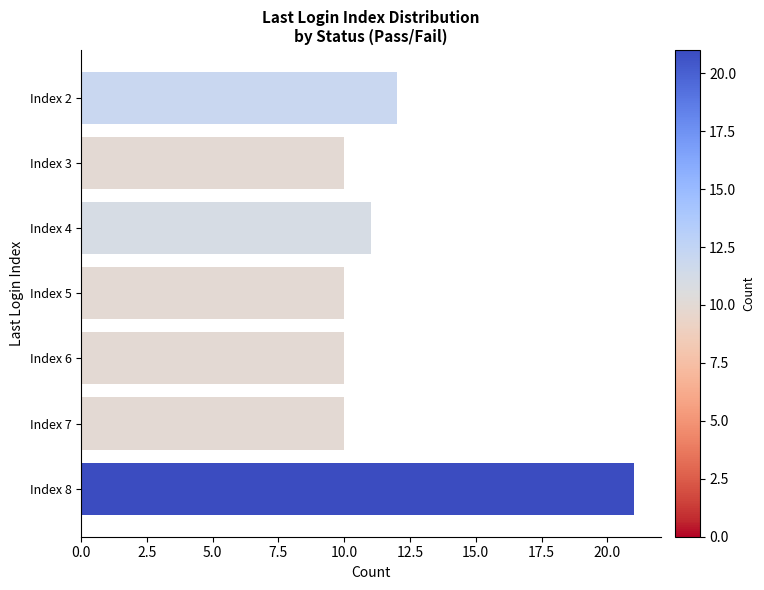

What is the difference between the maximum and minimum values?

11